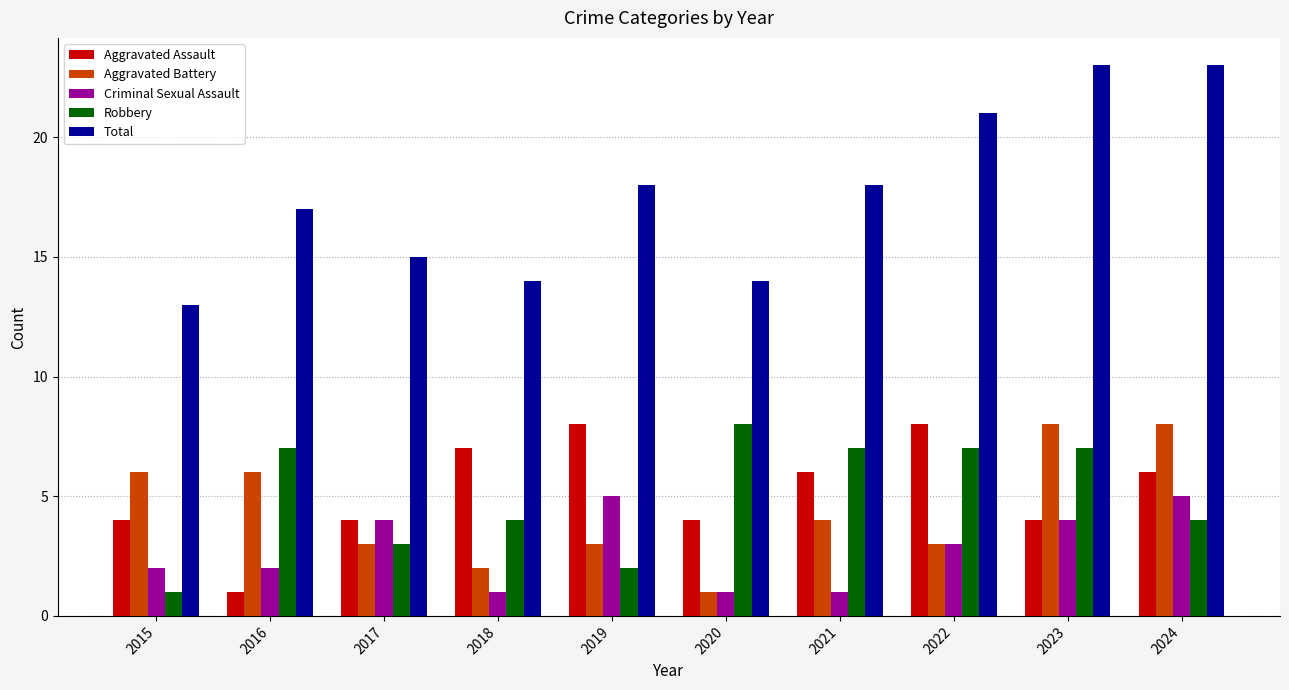

What is the maximum value for Aggravated Battery?

8